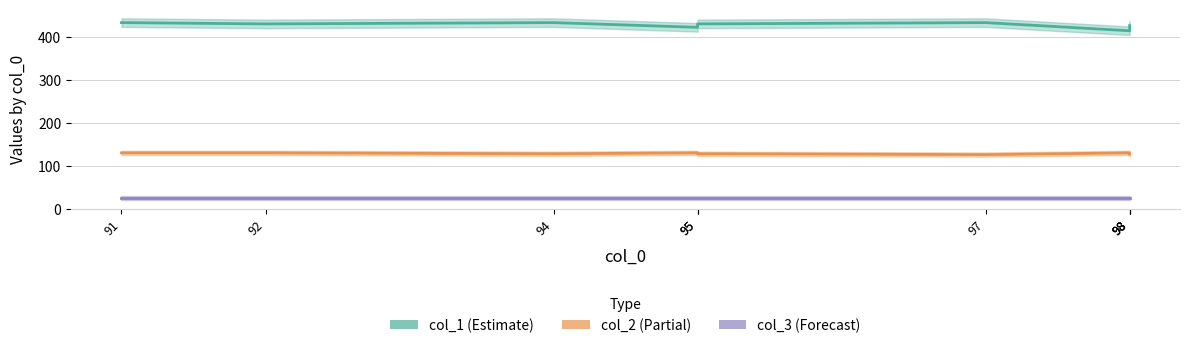

What is the difference between the highest and lowest values at 95?

398